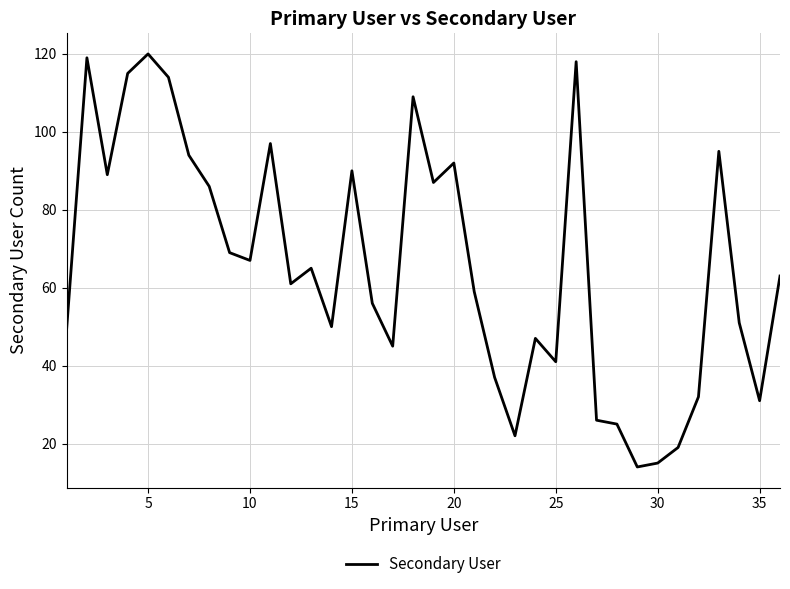

What is the greatest value displayed?

120